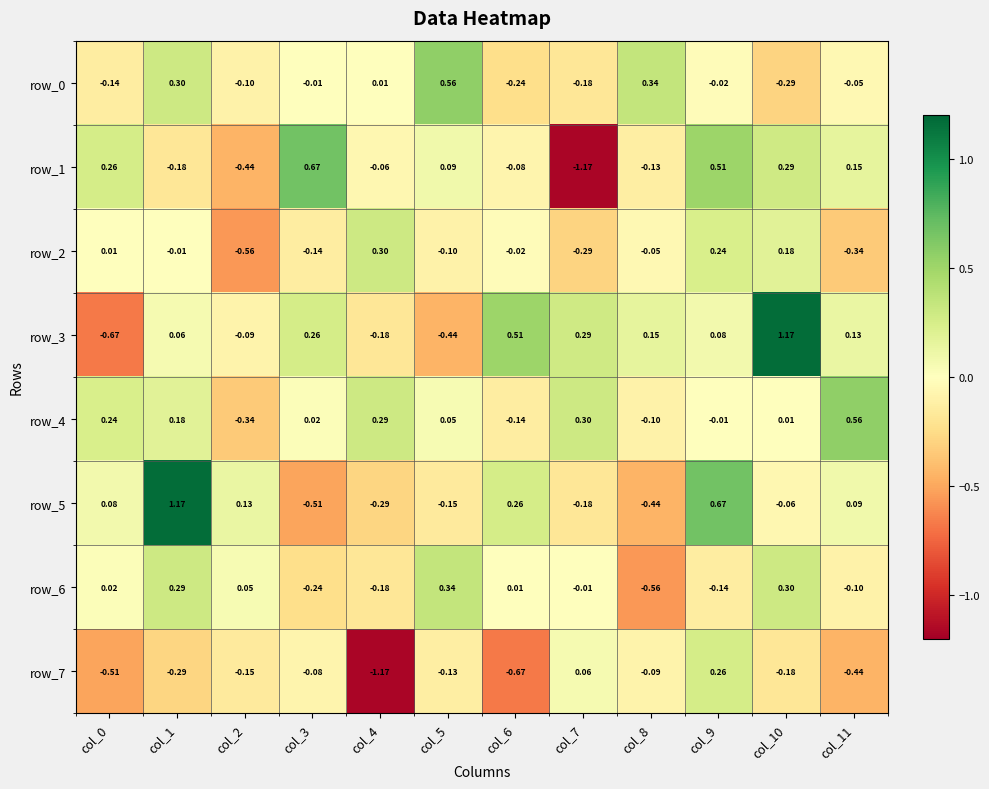

Is the value of row_0 at col_1 greater than the value of row_5 at col_8?

Yes